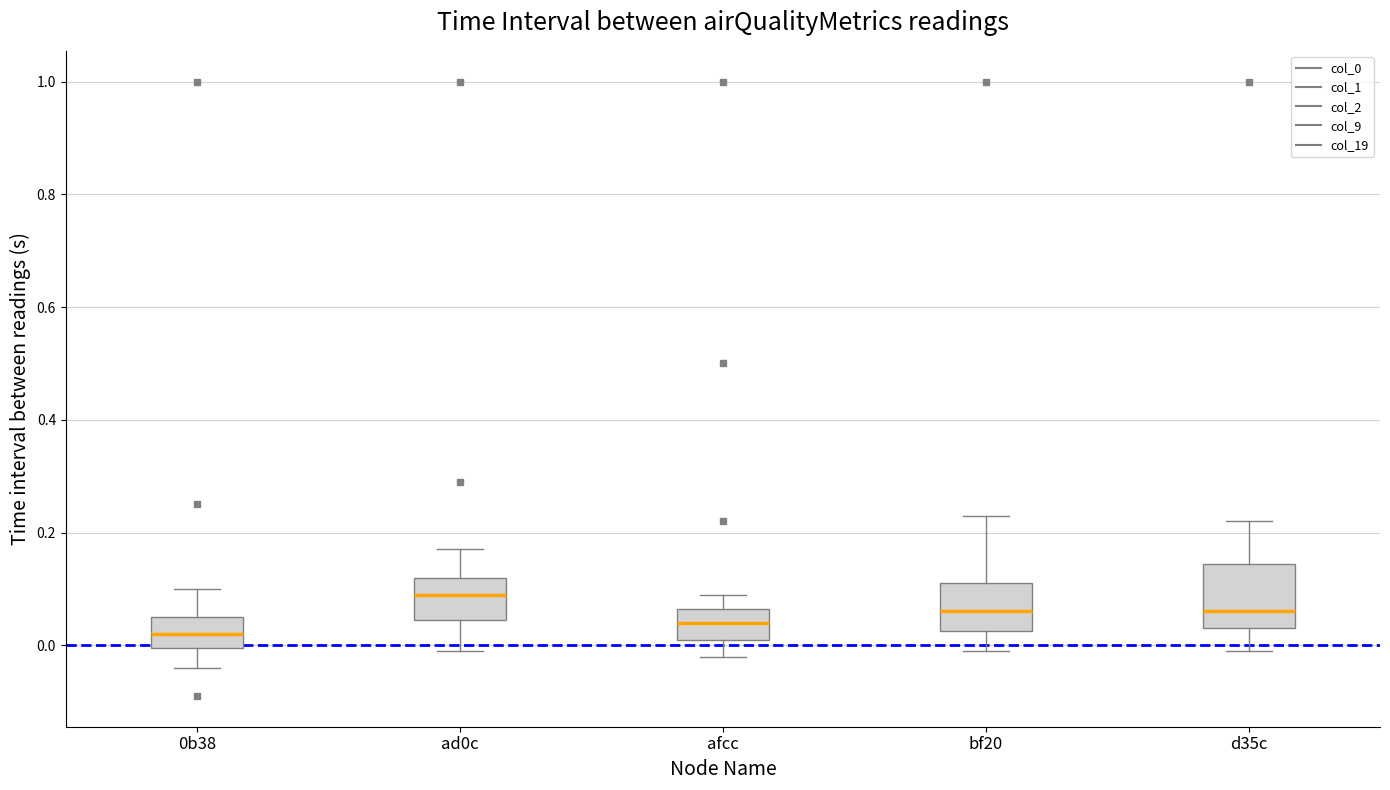

Where does the median line of the box for ad0c sit on the y-axis? The values are not printed on the chart, so give them approximately, as read against the axis.

0.10